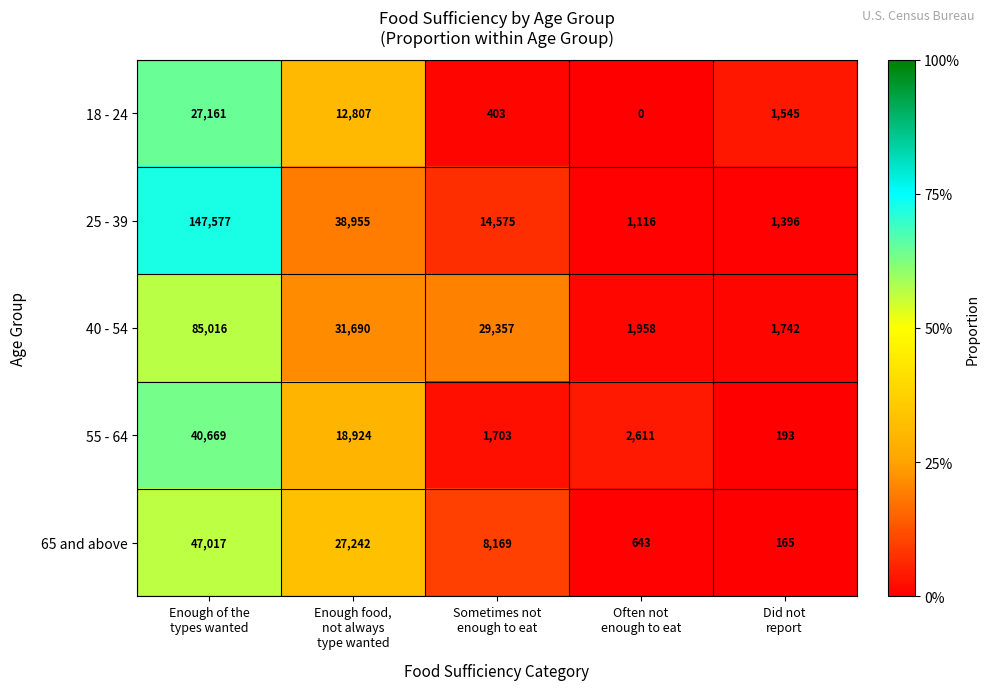

Which series has the largest total across all categories?

25 - 39